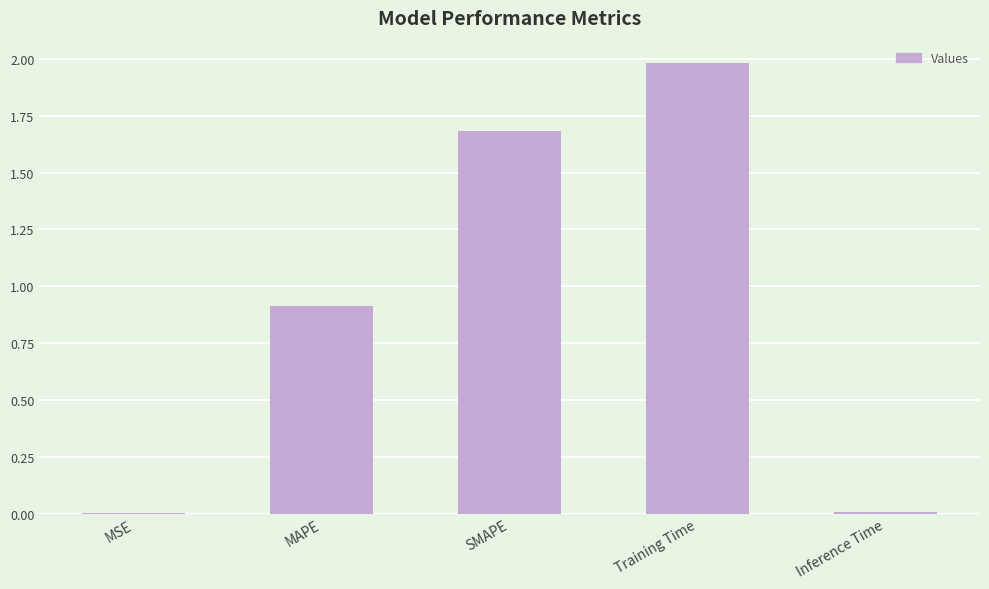

What is the average value?

0.9